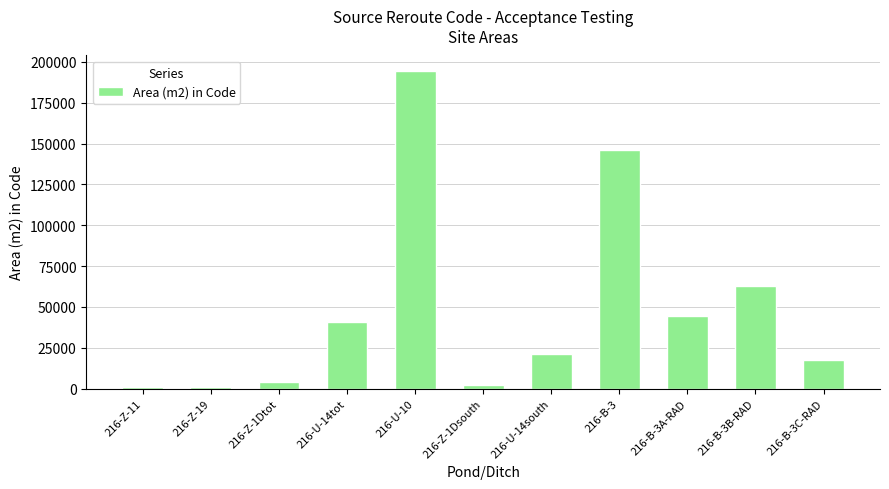

Is it true that the value at 216-Z-1Dsouth is 2144.2?

True